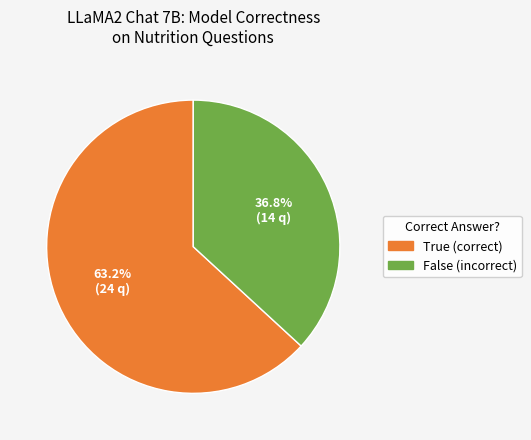

How many segments does this pie chart have?

2